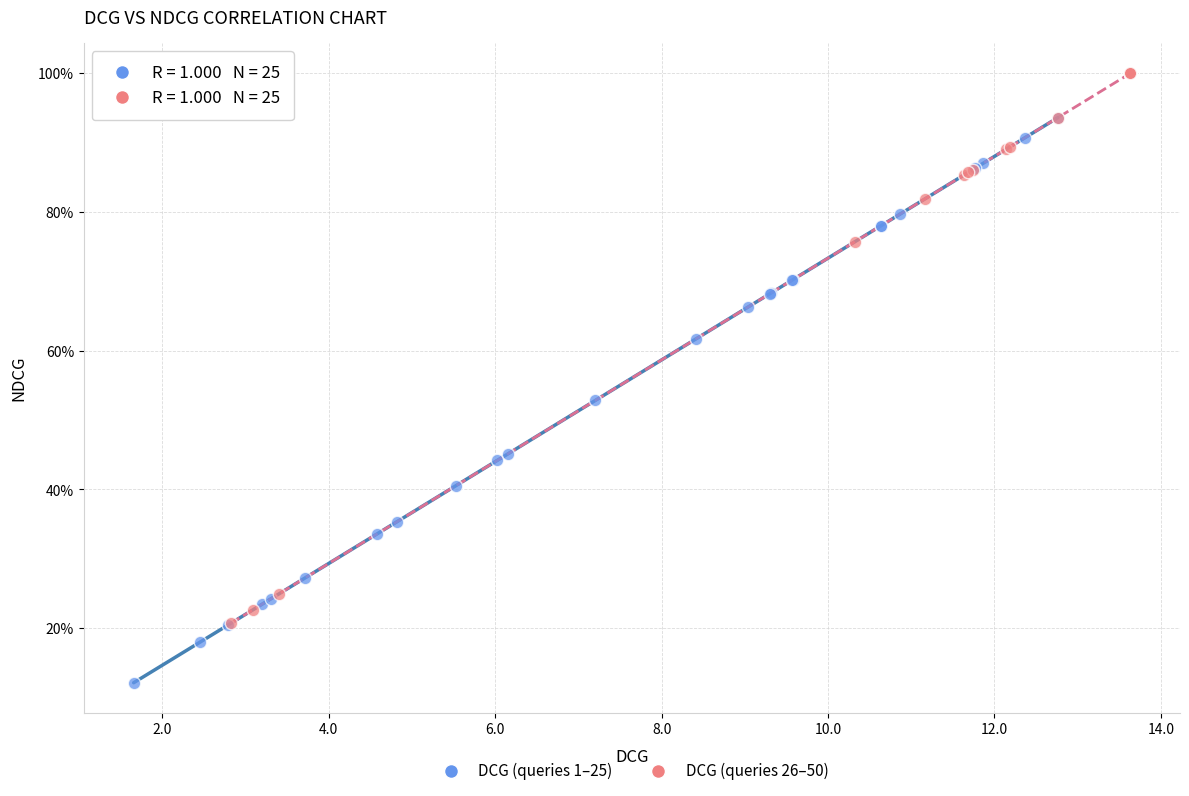

What are all the series names shown in the legend?

DCG (queries 1–25), DCG (queries 26–50)